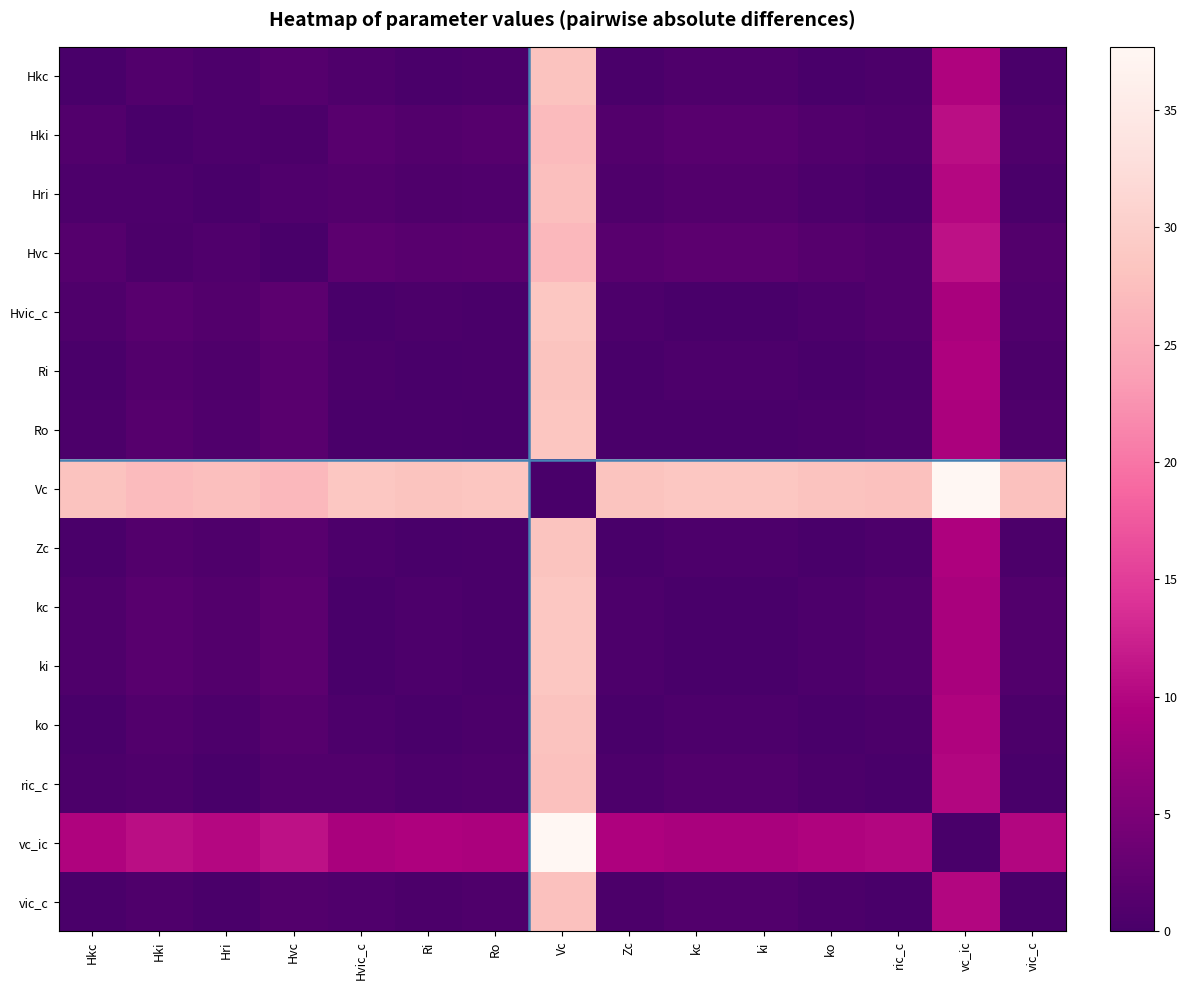

Reading left to right, what are all the values shown in this chart?

Hkc: Hkc=0.0	Hki=0.9	Hri=0.4	Hvc=1.3	Hvic_c=0.6	Ri=0.2	Ro=0.4	Vc=28.0	Zc=0.2	kc=0.7	ki=0.7	ko=0.1	ric_c=0.3	vc_ic=9.7	vic_c=0.2
Hki: Hkc=0.9	Hki=0.0	Hri=0.5	Hvc=0.4	Hvic_c=1.5	Ri=1.1	Ro=1.3	Vc=27.1	Zc=1.1	kc=1.6	ki=1.6	ko=1.0	ric_c=0.6	vc_ic=10.6	vic_c=0.7
Hri: Hkc=0.4	Hki=0.5	Hri=0.0	Hvc=0.9	Hvic_c=1.1	Ri=0.6	Ro=0.9	Vc=27.6	Zc=0.6	kc=1.1	ki=1.1	ko=0.6	ric_c=0.1	vc_ic=10.1	vic_c=0.2
Hvc: Hkc=1.3	Hki=0.4	Hri=0.9	Hvc=0.0	Hvic_c=1.9	Ri=1.5	Ro=1.7	Vc=26.7	Zc=1.5	kc=2.0	ki=2.0	ko=1.4	ric_c=1.0	vc_ic=11.0	vic_c=1.1
Hvic_c: Hkc=0.6	Hki=1.5	Hri=1.1	Hvc=1.9	Hvic_c=0.0	Ri=0.4	Ro=0.2	Vc=28.6	Zc=0.5	kc=0.1	ki=0.1	ko=0.5	ric_c=0.9	vc_ic=9.1	vic_c=0.8
Ri: Hkc=0.2	Hki=1.1	Hri=0.6	Hvc=1.5	Hvic_c=0.4	Ri=0.0	Ro=0.2	Vc=28.2	Zc=0.0	kc=0.5	ki=0.5	ko=0.1	ric_c=0.5	vc_ic=9.5	vic_c=0.4
Ro: Hkc=0.4	Hki=1.3	Hri=0.9	Hvc=1.7	Hvic_c=0.2	Ri=0.2	Ro=0.0	Vc=28.4	Zc=0.2	kc=0.3	ki=0.3	ko=0.3	ric_c=0.7	vc_ic=9.3	vic_c=0.6
Vc: Hkc=28.0	Hki=27.1	Hri=27.6	Hvc=26.7	Hvic_c=28.6	Ri=28.2	Ro=28.4	Vc=0.0	Zc=28.2	kc=28.7	ki=28.7	ko=28.1	ric_c=27.7	vc_ic=37.7	vic_c=27.8
Zc: Hkc=0.2	Hki=1.1	Hri=0.6	Hvc=1.5	Hvic_c=0.5	Ri=0.0	Ro=0.2	Vc=28.2	Zc=0.0	kc=0.5	ki=0.5	ko=0.1	ric_c=0.5	vc_ic=9.5	vic_c=0.4
kc: Hkc=0.7	Hki=1.6	Hri=1.1	Hvc=2.0	Hvic_c=0.1	Ri=0.5	Ro=0.3	Vc=28.7	Zc=0.5	kc=0.0	ki=0.0	ko=0.6	ric_c=1.0	vc_ic=9.0	vic_c=0.9
ki: Hkc=0.7	Hki=1.6	Hri=1.1	Hvc=2.0	Hvic_c=0.1	Ri=0.5	Ro=0.3	Vc=28.7	Zc=0.5	kc=0.0	ki=0.0	ko=0.6	ric_c=1.0	vc_ic=9.0	vic_c=0.9
ko: Hkc=0.1	Hki=1.0	Hri=0.6	Hvc=1.4	Hvic_c=0.5	Ri=0.1	Ro=0.3	Vc=28.1	Zc=0.1	kc=0.6	ki=0.6	ko=0.0	ric_c=0.4	vc_ic=9.6	vic_c=0.3
ric_c: Hkc=0.3	Hki=0.6	Hri=0.1	Hvc=1.0	Hvic_c=0.9	Ri=0.5	Ro=0.7	Vc=27.7	Zc=0.5	kc=1.0	ki=1.0	ko=0.4	ric_c=0.0	vc_ic=10.0	vic_c=0.1
vc_ic: Hkc=9.7	Hki=10.6	Hri=10.1	Hvc=11.0	Hvic_c=9.1	Ri=9.5	Ro=9.3	Vc=37.7	Zc=9.5	kc=9.0	ki=9.0	ko=9.6	ric_c=10.0	vc_ic=0.0	vic_c=9.9
vic_c: Hkc=0.2	Hki=0.7	Hri=0.2	Hvc=1.1	Hvic_c=0.8	Ri=0.4	Ro=0.6	Vc=27.8	Zc=0.4	kc=0.9	ki=0.9	ko=0.3	ric_c=0.1	vc_ic=9.9	vic_c=0.0